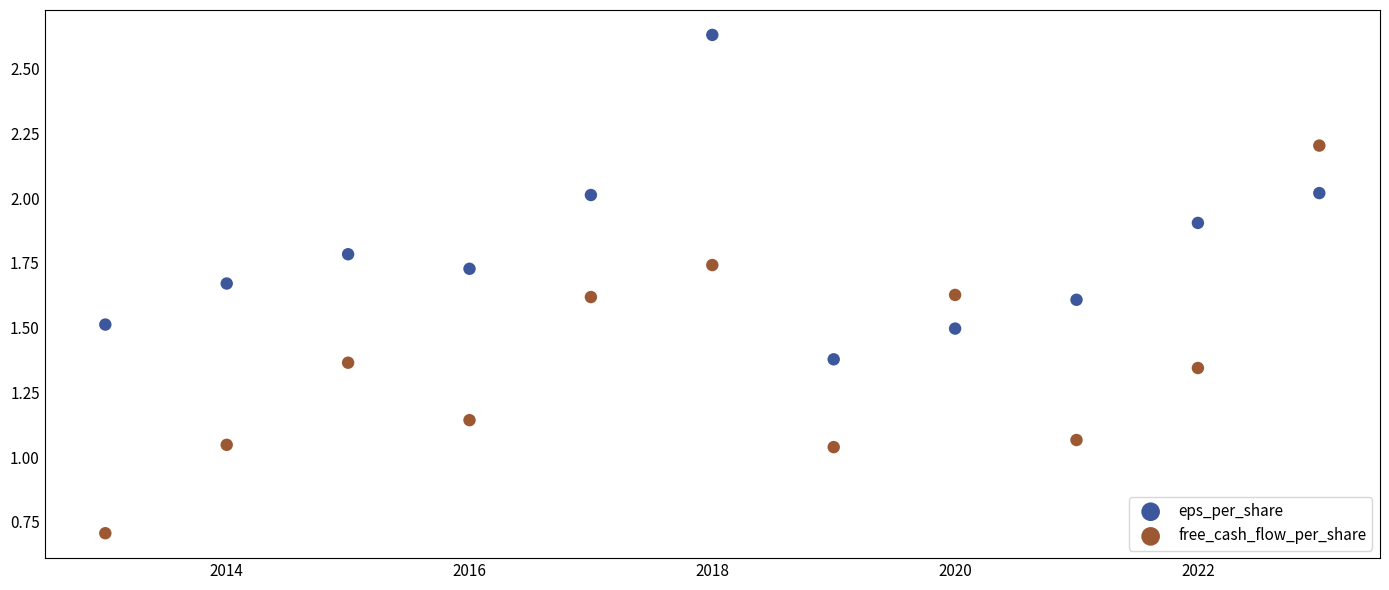

Across all data points, what is the range of X values (max minus min)?

10.0